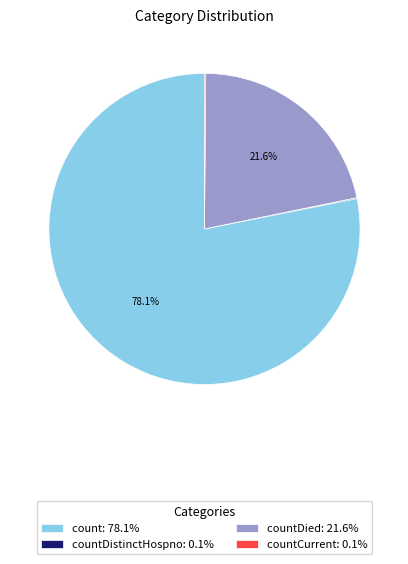

Is countDied: 21.6% the majority of the pie?

No